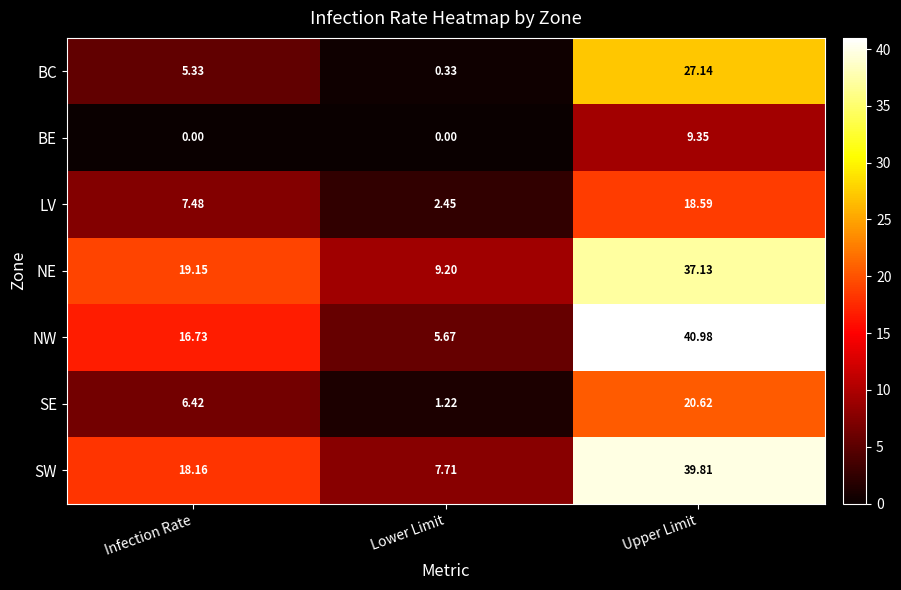

At which label is NE closest to 23?

Infection Rate